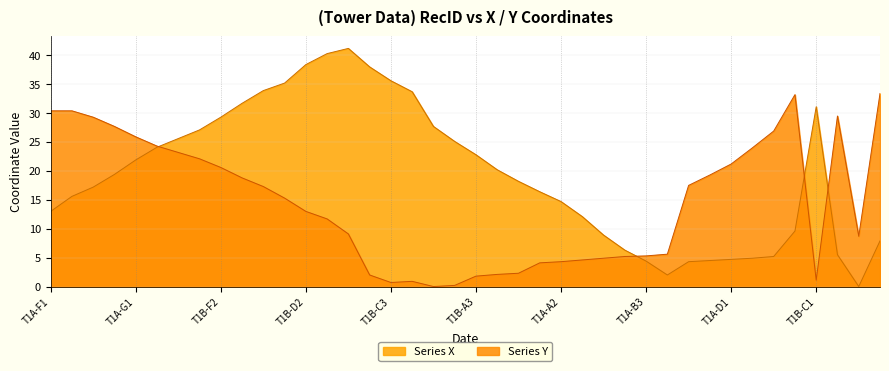

Reading right to left, extract all data points from this chart.

Series 1 X: T1A-E4=7.9	T1A-B1=0.0	T1A-E2=5.5	T1B-C1=31.1	T1A-E5=9.6	T1A-E1=5.2	T1A-D2=4.9	T1A-D1=4.7	T1A-C3=4.5	T1A-C2=4.3	T1A-B2=2.0	T1A-B3=4.4	T1A-B4=6.3	T1A-B5=8.9	T1A-A1=12.1	T1A-A2=14.7	T1A-A3=16.4	T1B-A1=18.2	T1B-A2=20.2	T1B-A3=22.8	T1B-B1=25.1	T1B-B2=27.7	T1B-C2=33.7	T1B-C3=35.6	T1B-C4=38.0	T1B-D4=41.2	T1B-D3=40.3	T1B-D2=38.4	T1B-D1=35.2	T1B-E2=33.9	T1B-E1=31.7	T1B-F2=29.3	T1B-F1=27.1	T1A-G3=25.6	T1A-G2=24.1	T1A-G1=21.9	T1A-F4=19.4	T1A-F3=17.2	T1A-F2=15.6	T1A-F1=13.0
Series 1 Y: T1A-E4=33.4	T1A-B1=8.7	T1A-E2=29.5	T1B-C1=1.1	T1A-E5=33.2	T1A-E1=26.9	T1A-D2=24.0	T1A-D1=21.2	T1A-C3=19.3	T1A-C2=17.5	T1A-B2=5.6	T1A-B3=5.3	T1A-B4=5.2	T1A-B5=4.9	T1A-A1=4.6	T1A-A2=4.3	T1A-A3=4.1	T1B-A1=2.3	T1B-A2=2.1	T1B-A3=1.8	T1B-B1=0.2	T1B-B2=0.0	T1B-C2=0.9	T1B-C3=0.7	T1B-C4=2.0	T1B-D4=9.1	T1B-D3=11.7	T1B-D2=13.0	T1B-D1=15.3	T1B-E2=17.3	T1B-E1=18.8	T1B-F2=20.6	T1B-F1=22.1	T1A-G3=23.2	T1A-G2=24.3	T1A-G1=25.9	T1A-F4=27.7	T1A-F3=29.3	T1A-F2=30.4	T1A-F1=30.4